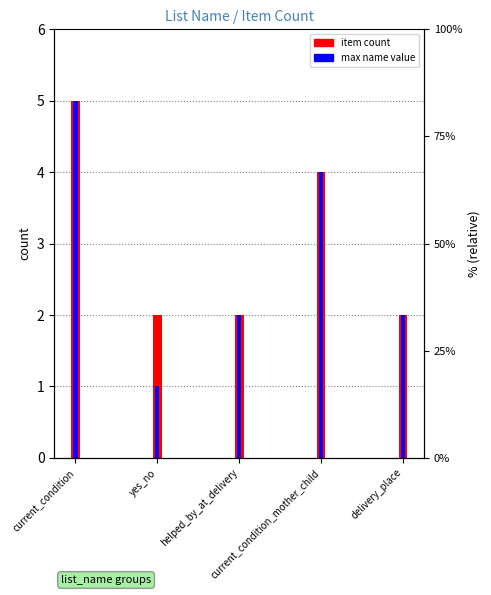

What is the difference between the maximum and minimum values in the item count series?

3